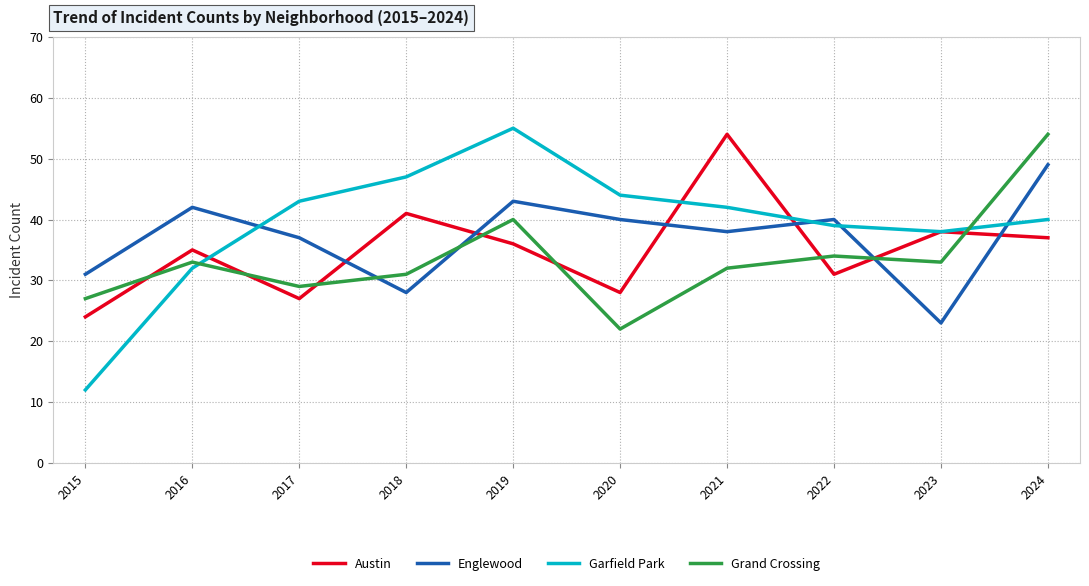

What are all the series names shown in the legend?

Austin, Englewood, Garfield Park, Grand Crossing